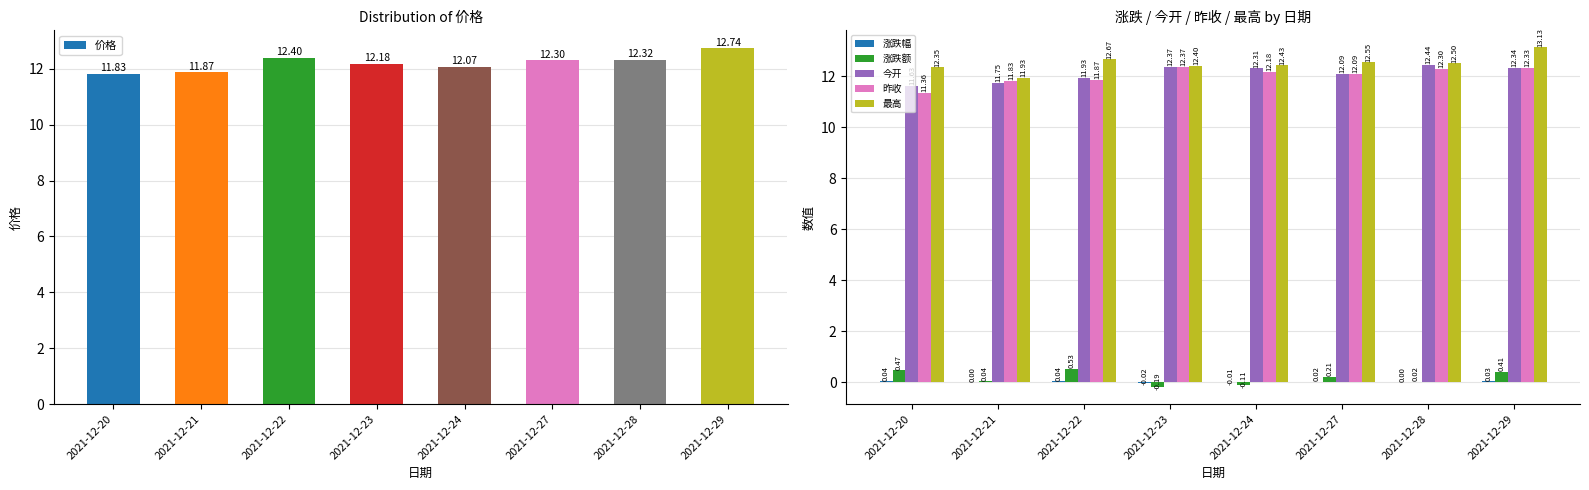

What is the maximum value shown in the chart?

13.1